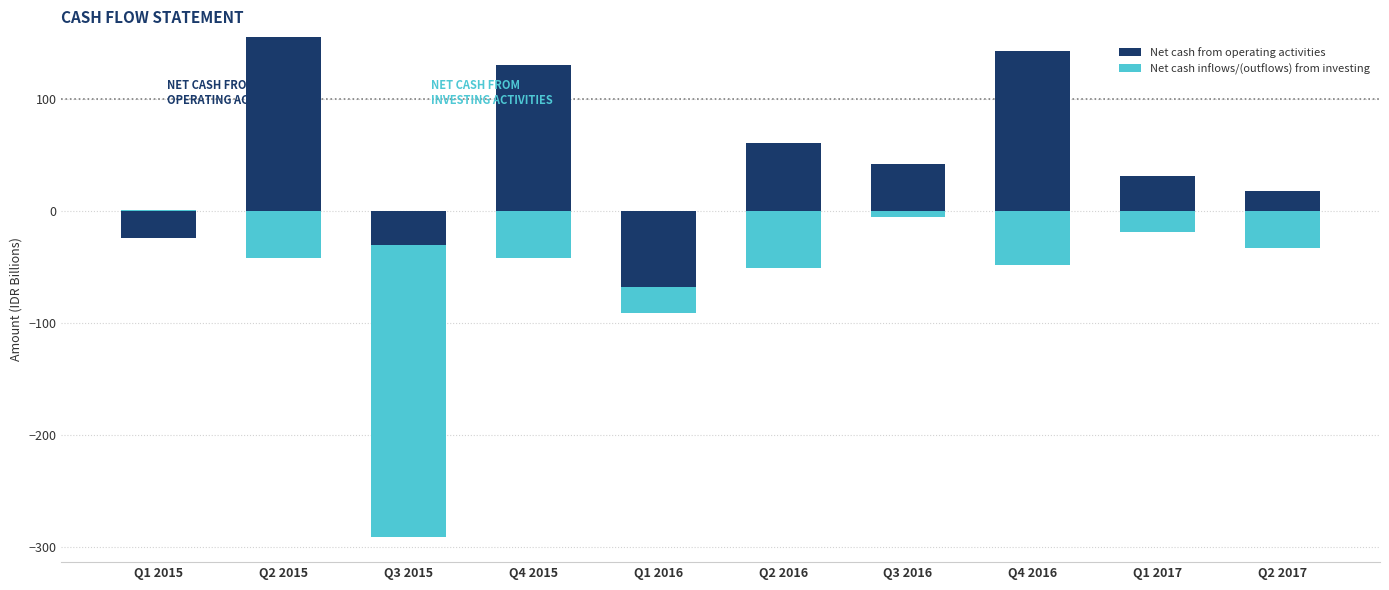

Rank the series by their average value, from lowest to highest.

Net cash inflows/(outflows) from investing, Net cash from operating activities